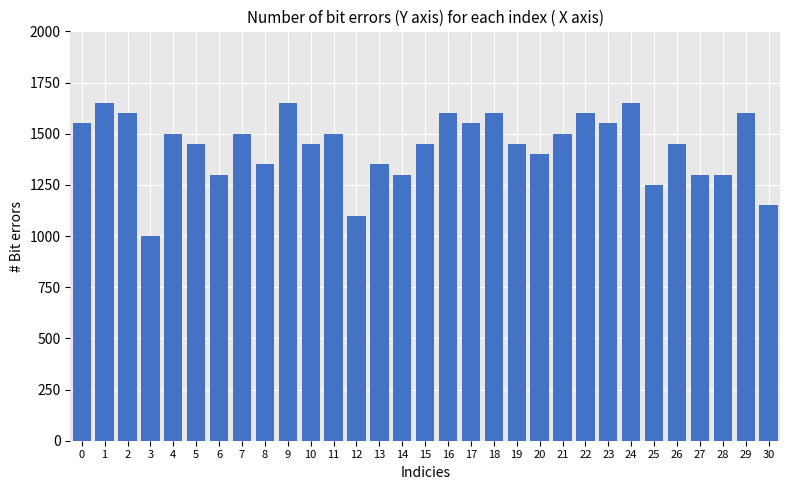

What is the change in value from 4 to 12?

-400